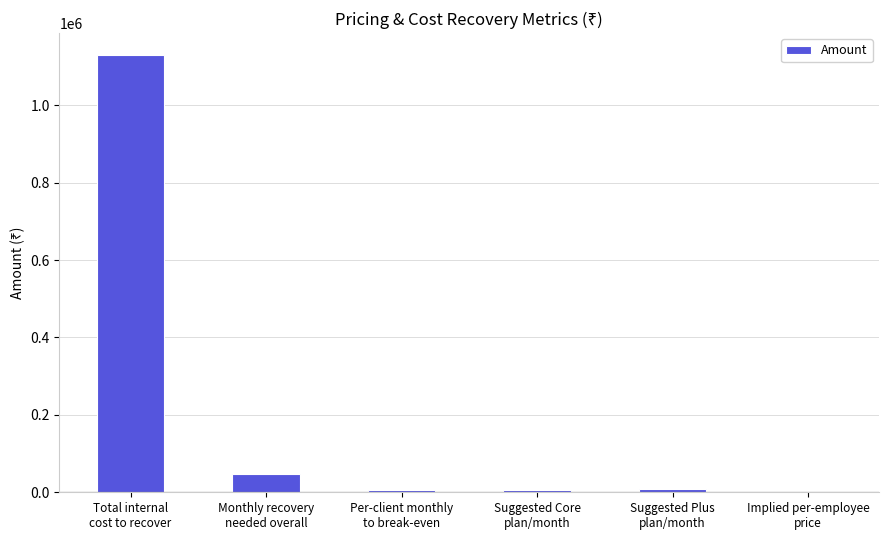

What is the greatest value displayed?

1130000